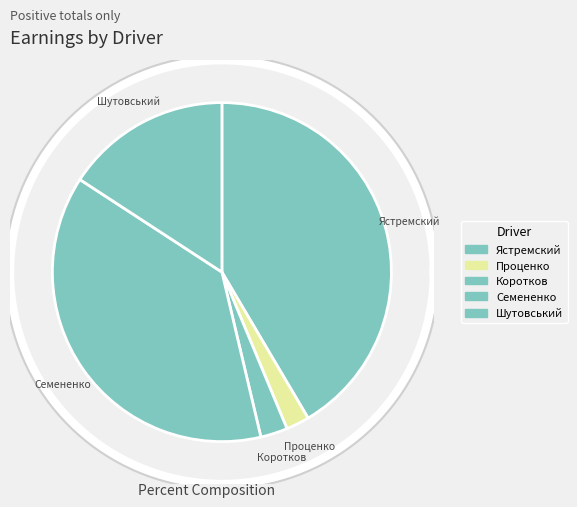

Which has a higher value, Шутовський or Проценко?

Шутовський